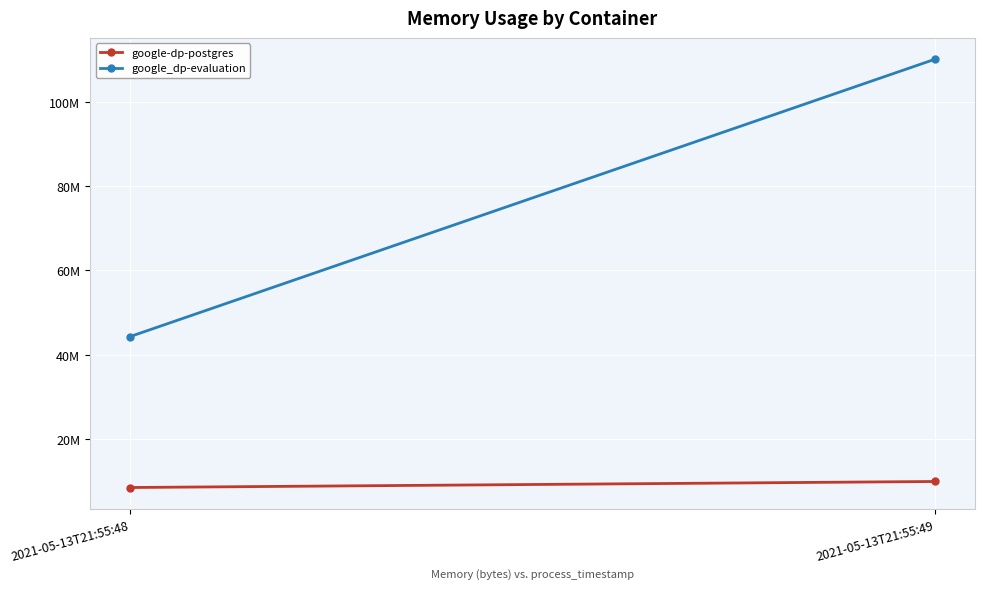

List the labels in order of google-dp-postgres value, smallest first.

2021-05-13T21:55:48, 2021-05-13T21:55:49